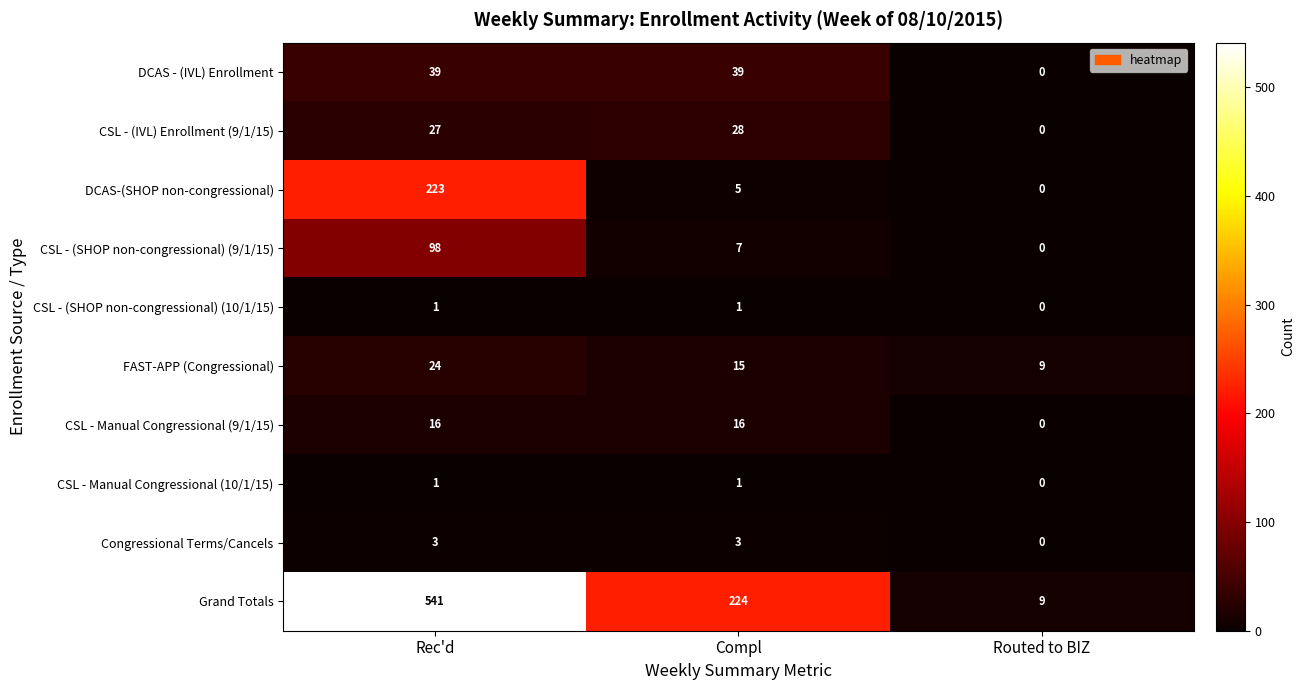

Which series has the largest total across all categories?

Grand Totals